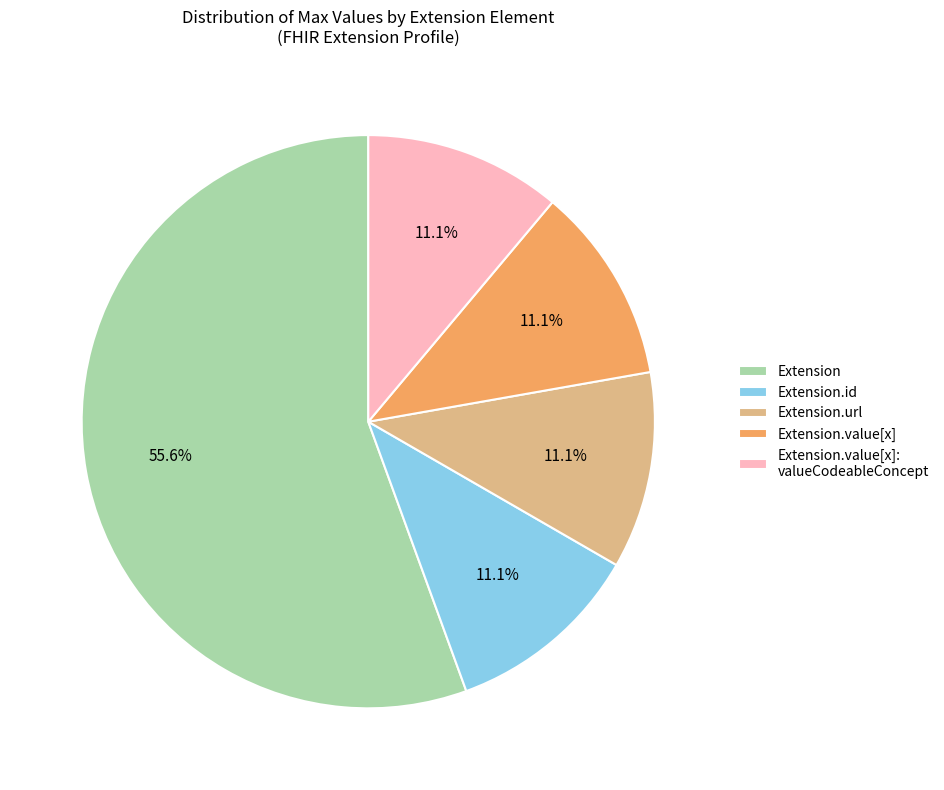

Approximately how many times larger is the value at Extension.value[x]: valueCodeableConcept compared to Extension.value[x]?

1.0